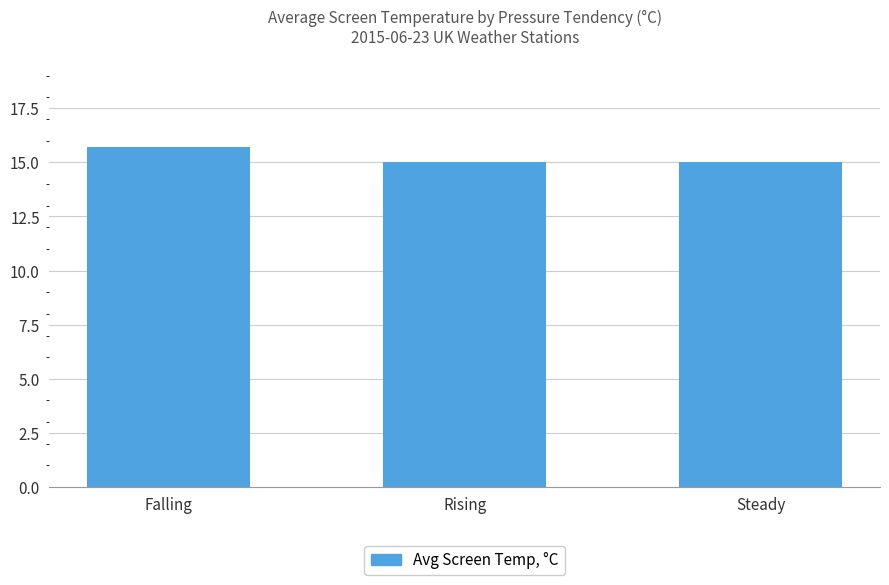

Between Rising and Falling, which is larger?

Falling